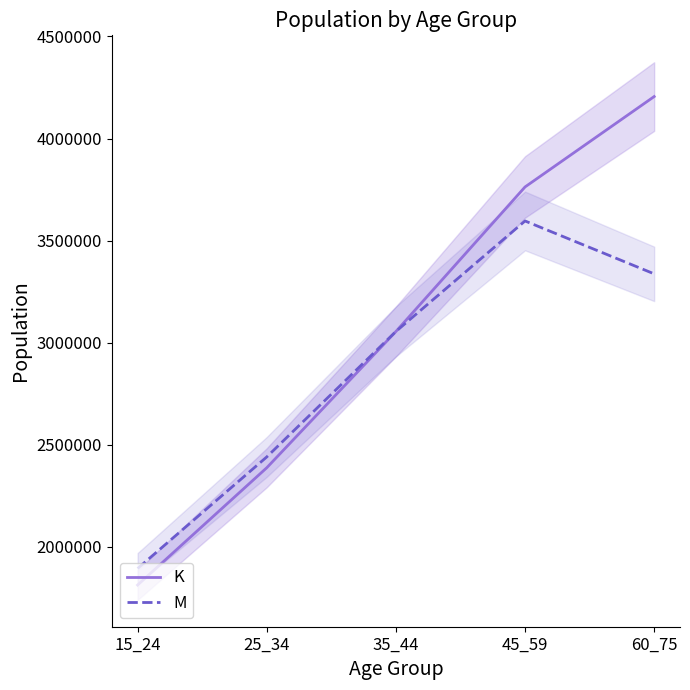

What is the total value across all series at 45_59?

7359068